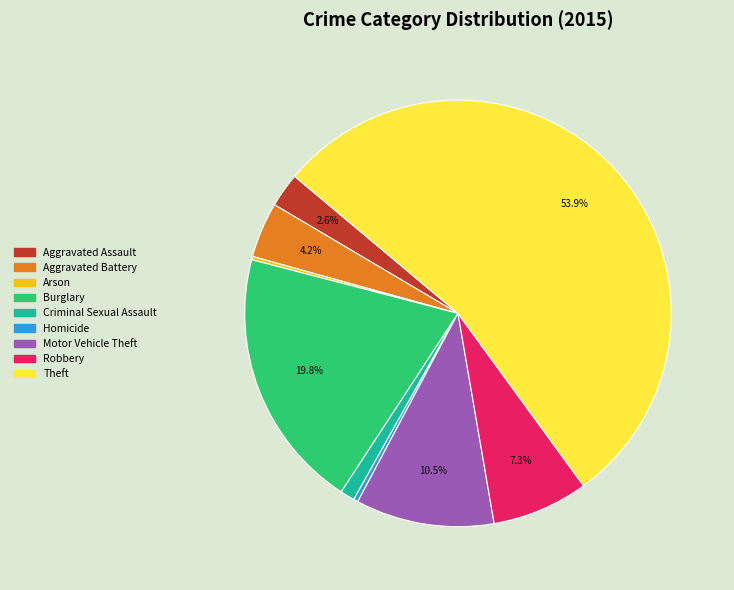

Which slice is the largest?

Theft